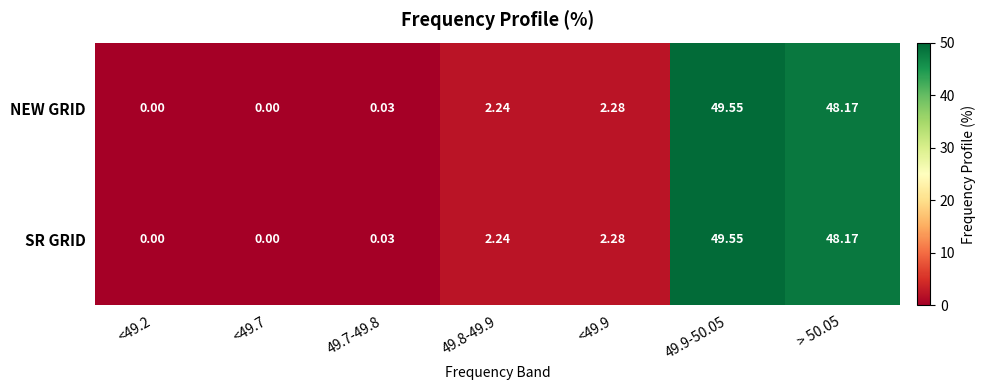

Is the value of SR GRID at > 50.05 greater than the value of NEW GRID at 49.9-50.05?

No